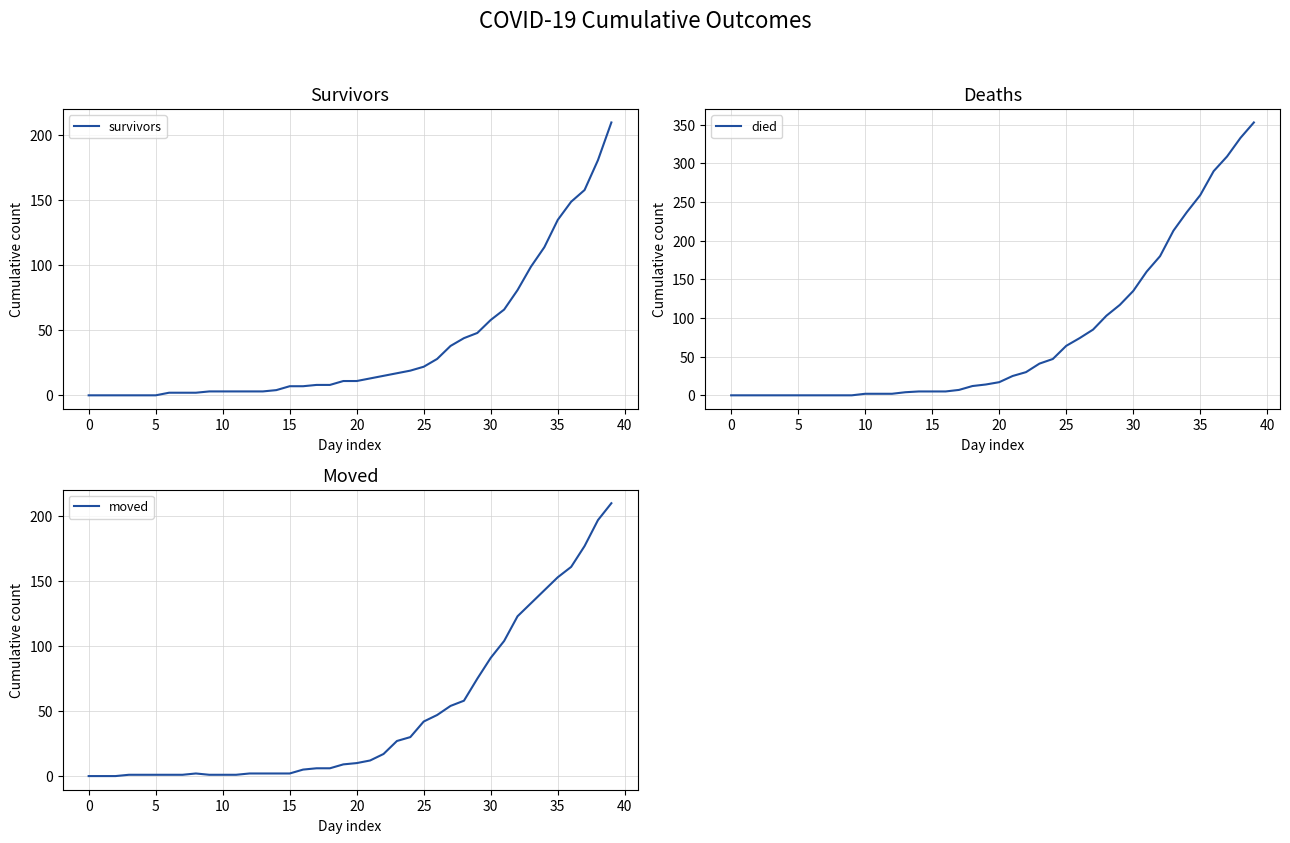

At 19, list the series in order from largest to smallest.

died, survivors, moved